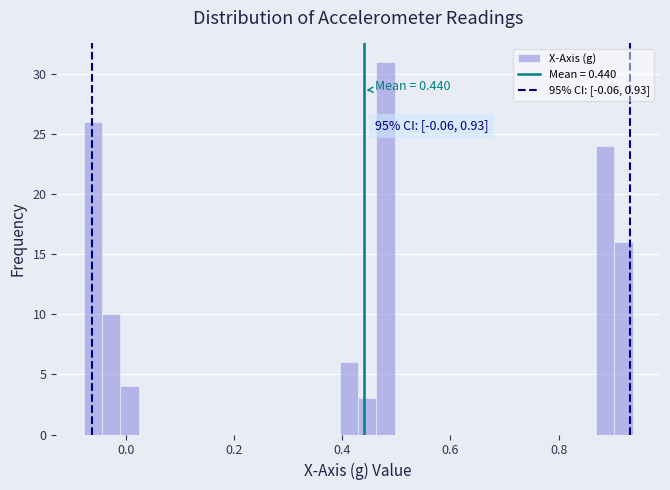

Around what value on the x-axis is the tallest bar? Give the approximate position of its centre, as read against the axis.

0.48